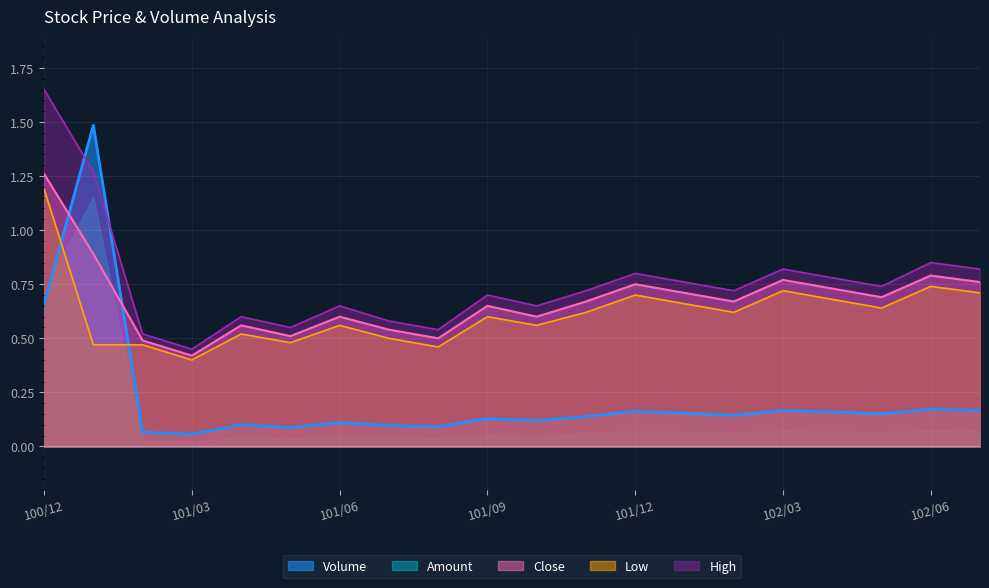

List the series in order of their peak value, lowest first.

Amount, Low, Close, Volume, High